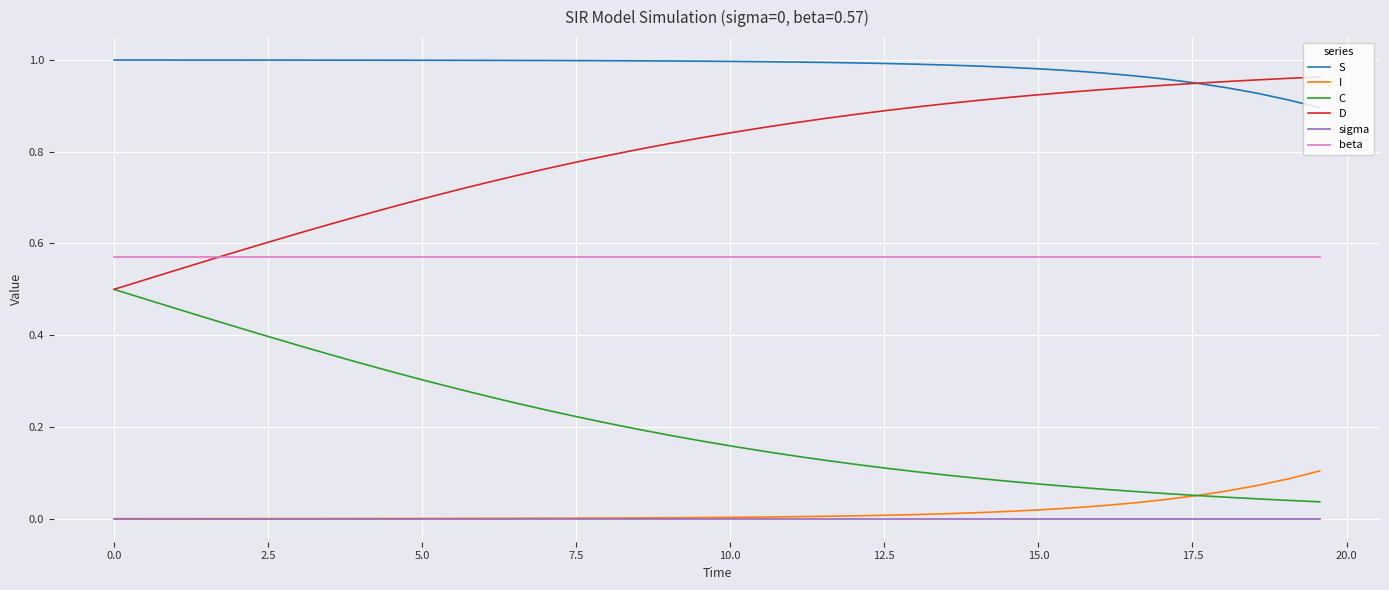

Does the chart have visible grid lines?

Yes